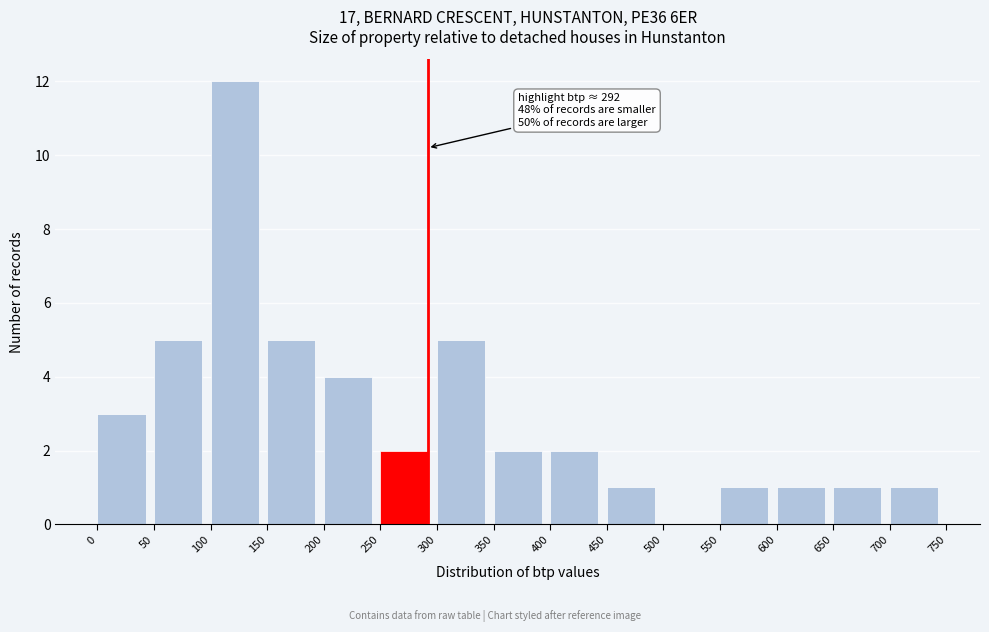

Which range on the x-axis has the tallest bar?

100 to 150